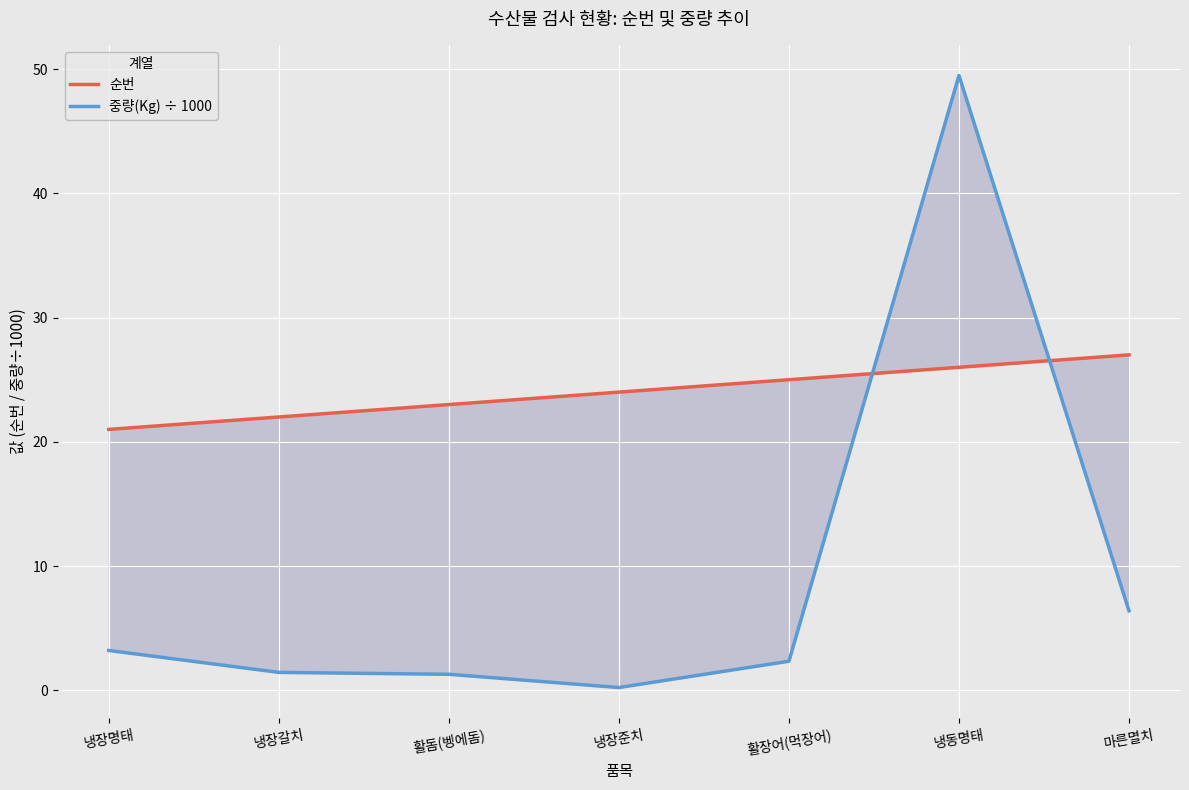

Which series has the largest range (max minus min)?

중량(Kg) ÷ 1000